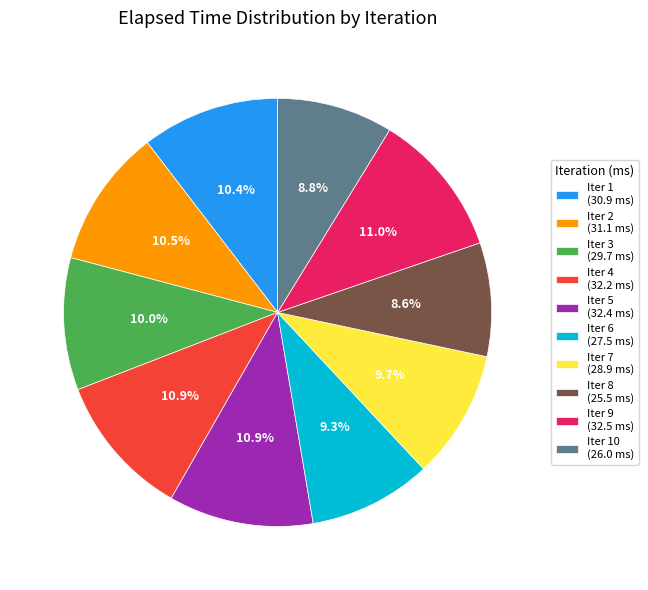

What percentage is NOT represented by Iter 9 (32.5 ms)?

89.0%